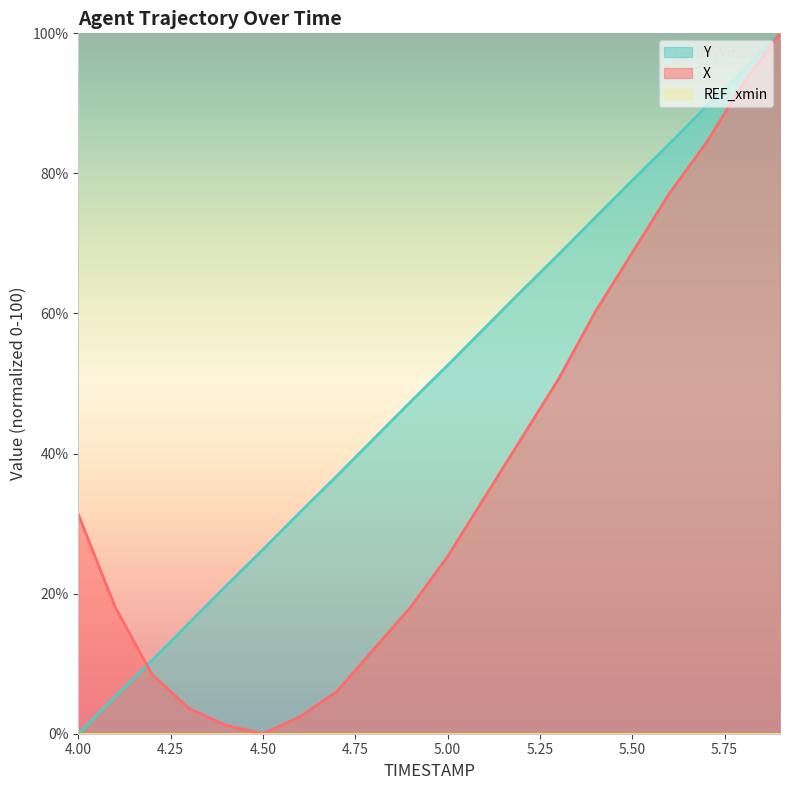

What is the difference between the highest and lowest values at 5.50?

79.0